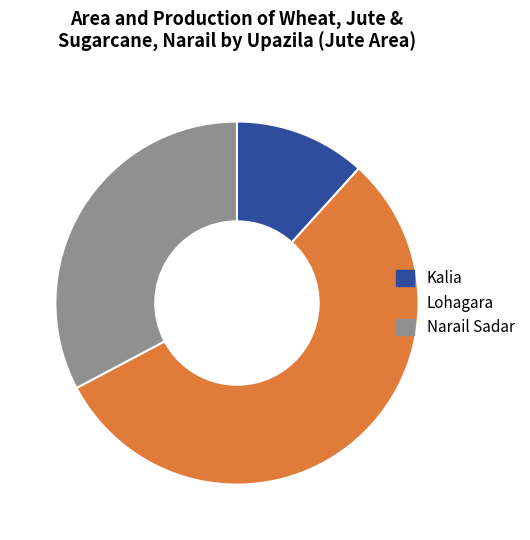

Does any single category account for the majority?

Yes